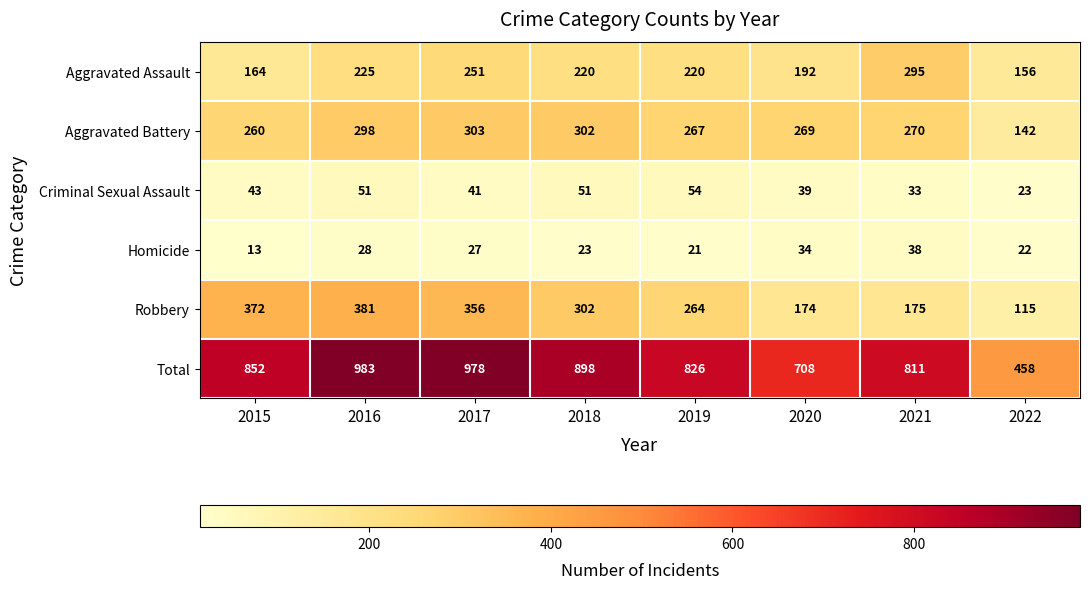

How many data points in Aggravated Assault are less than 220?

3